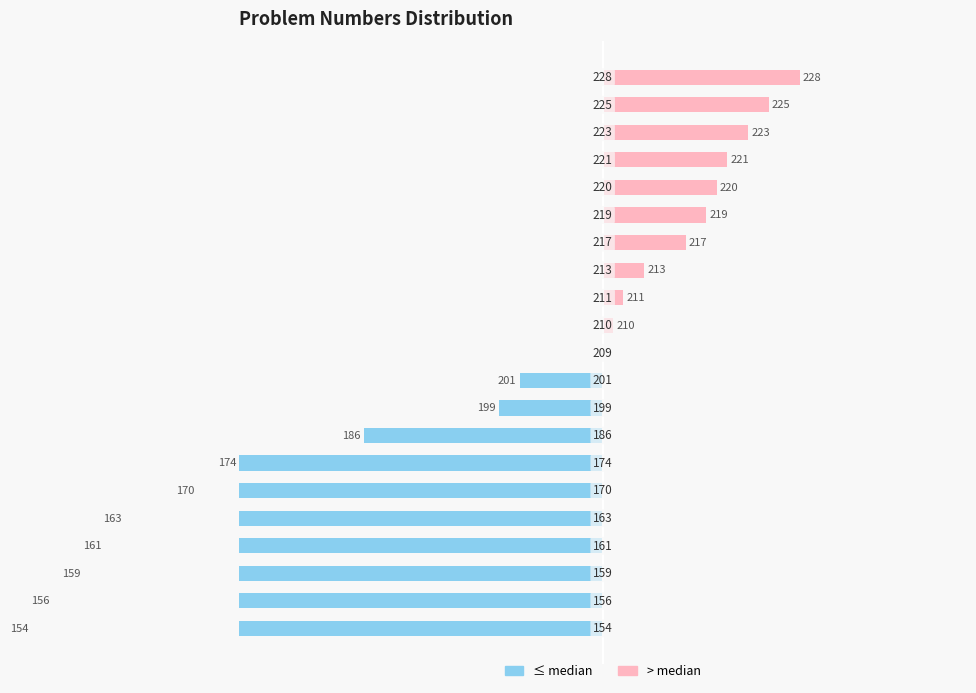

How many bars are there in each group?

2